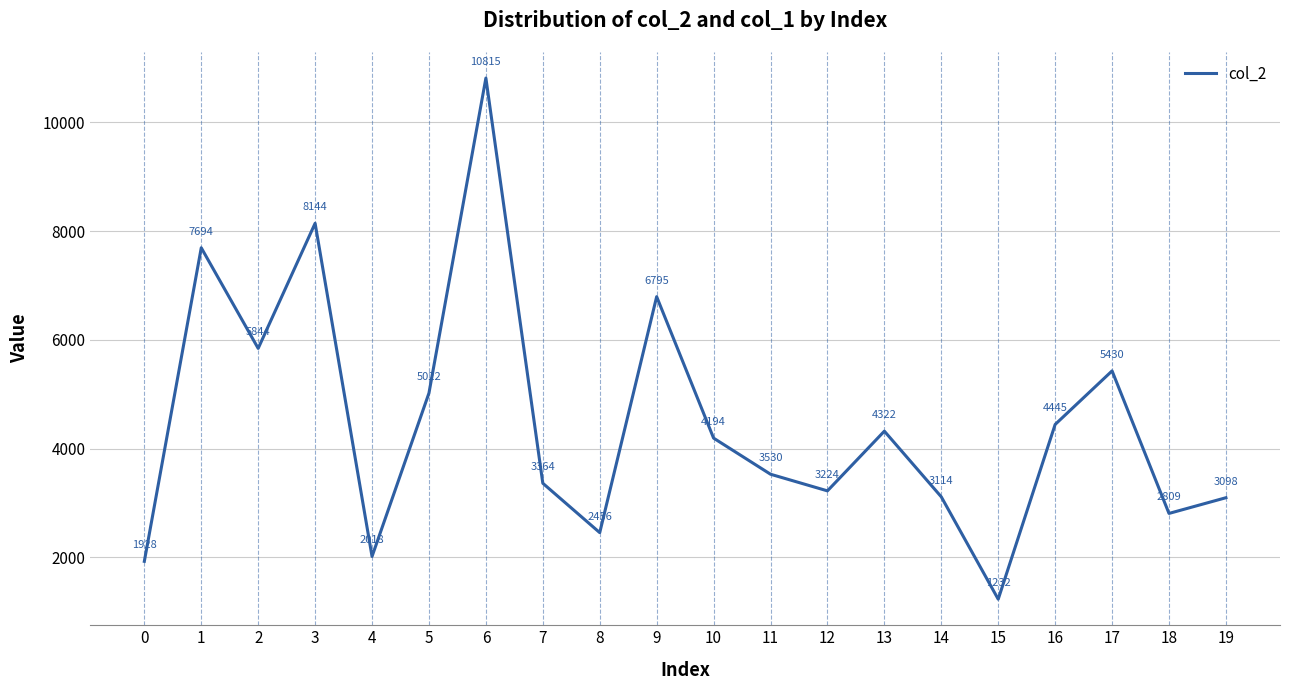

What is the ratio of the value at 18 to the value at 7?

0.8